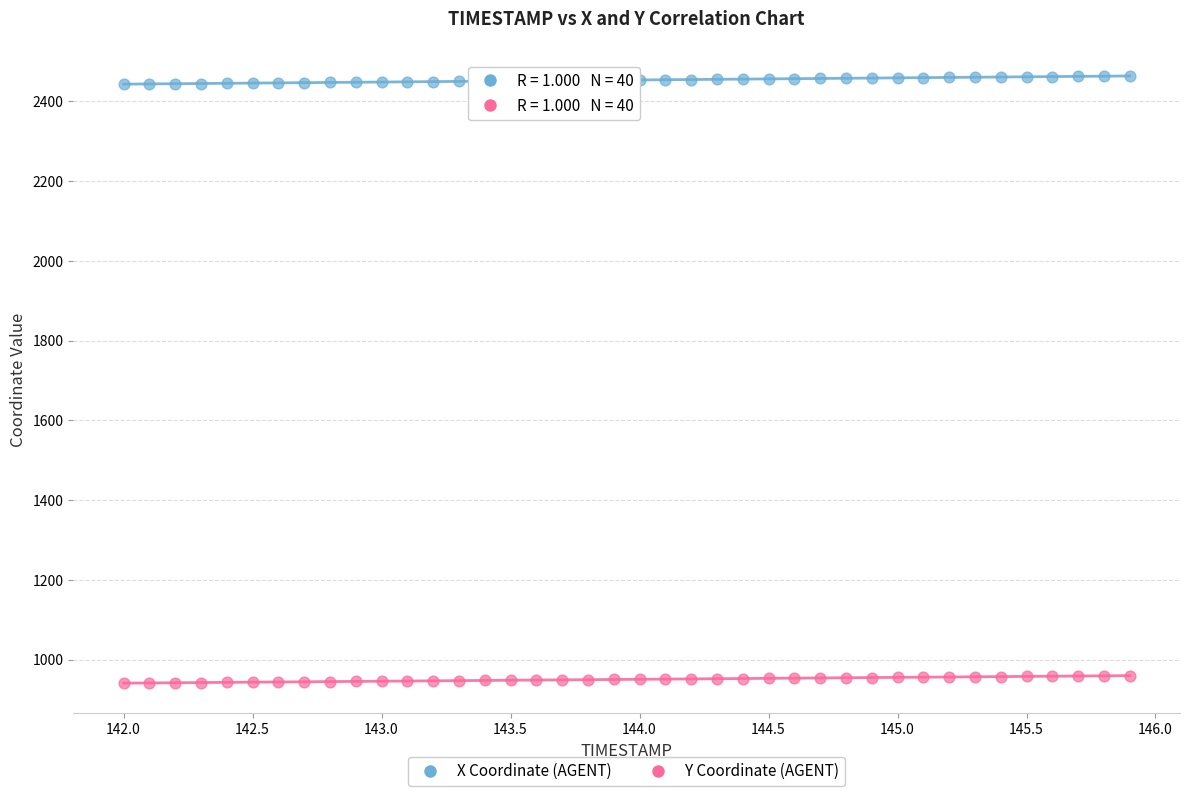

Which series contains the lowest Y value?

Y Coordinate (AGENT)